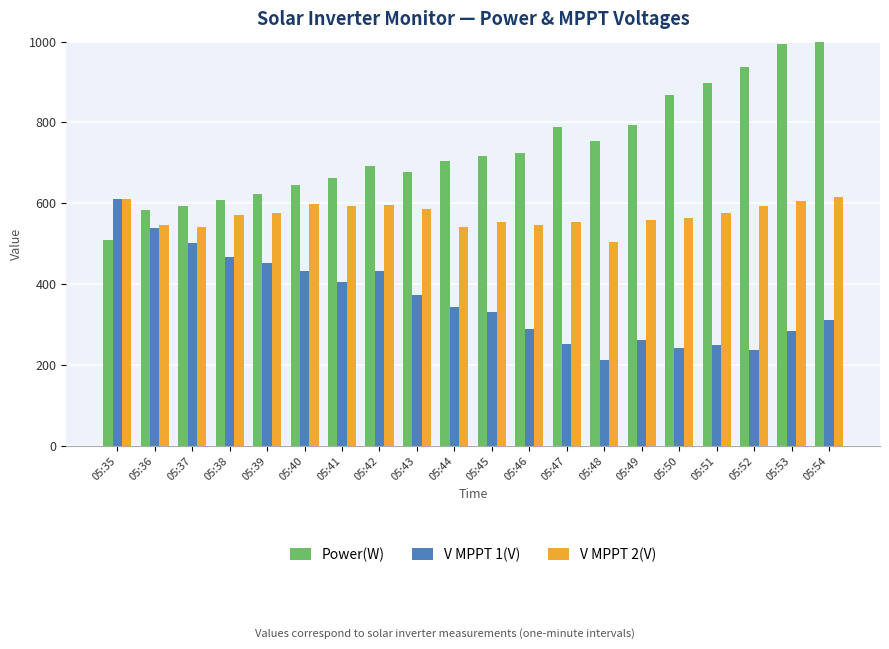

What is the difference between the maximum and minimum values in the V MPPT 2(V) series?

112.1